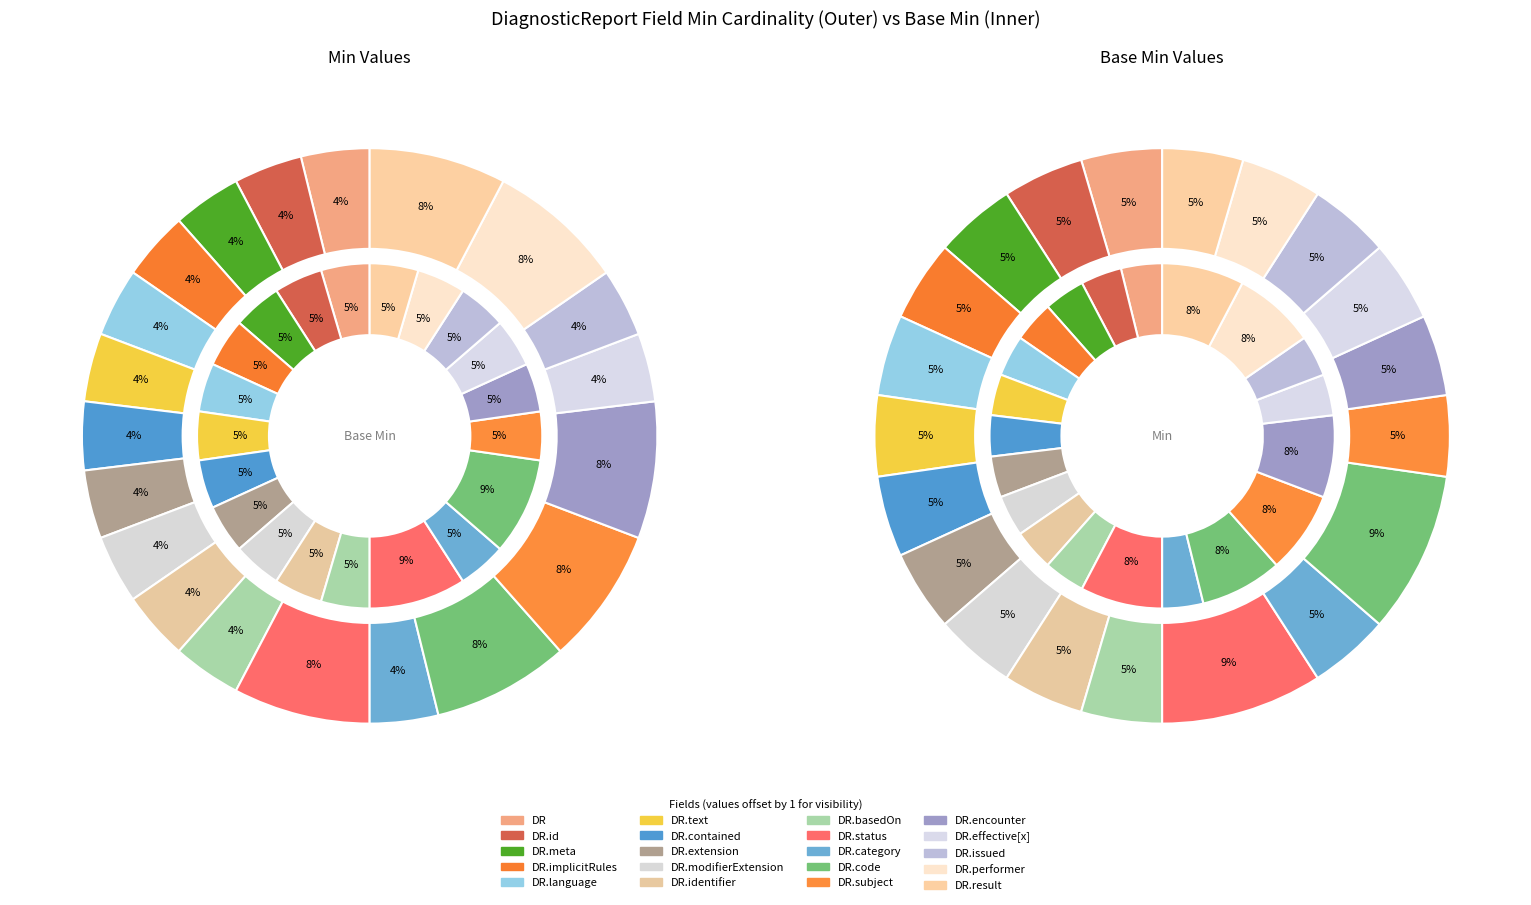

Does any single category account for the majority?

No